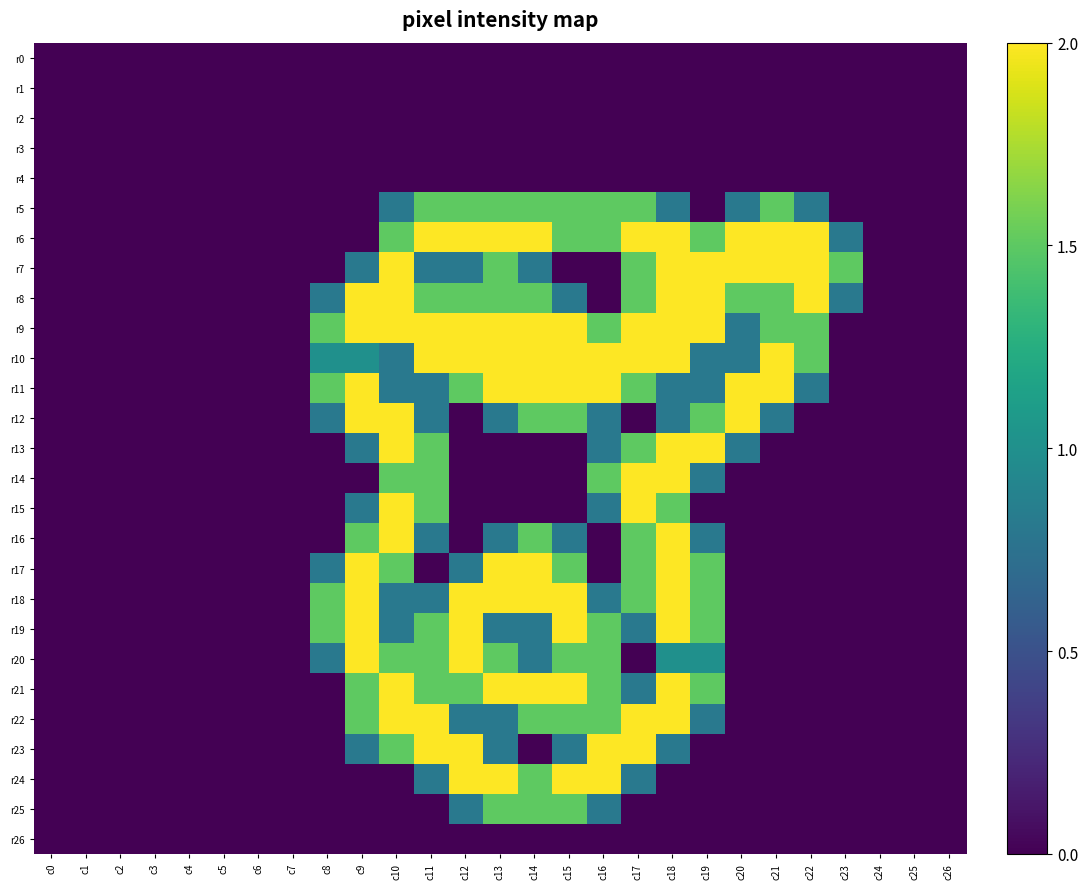

At which category does the chart reach its peak across all series?

c11